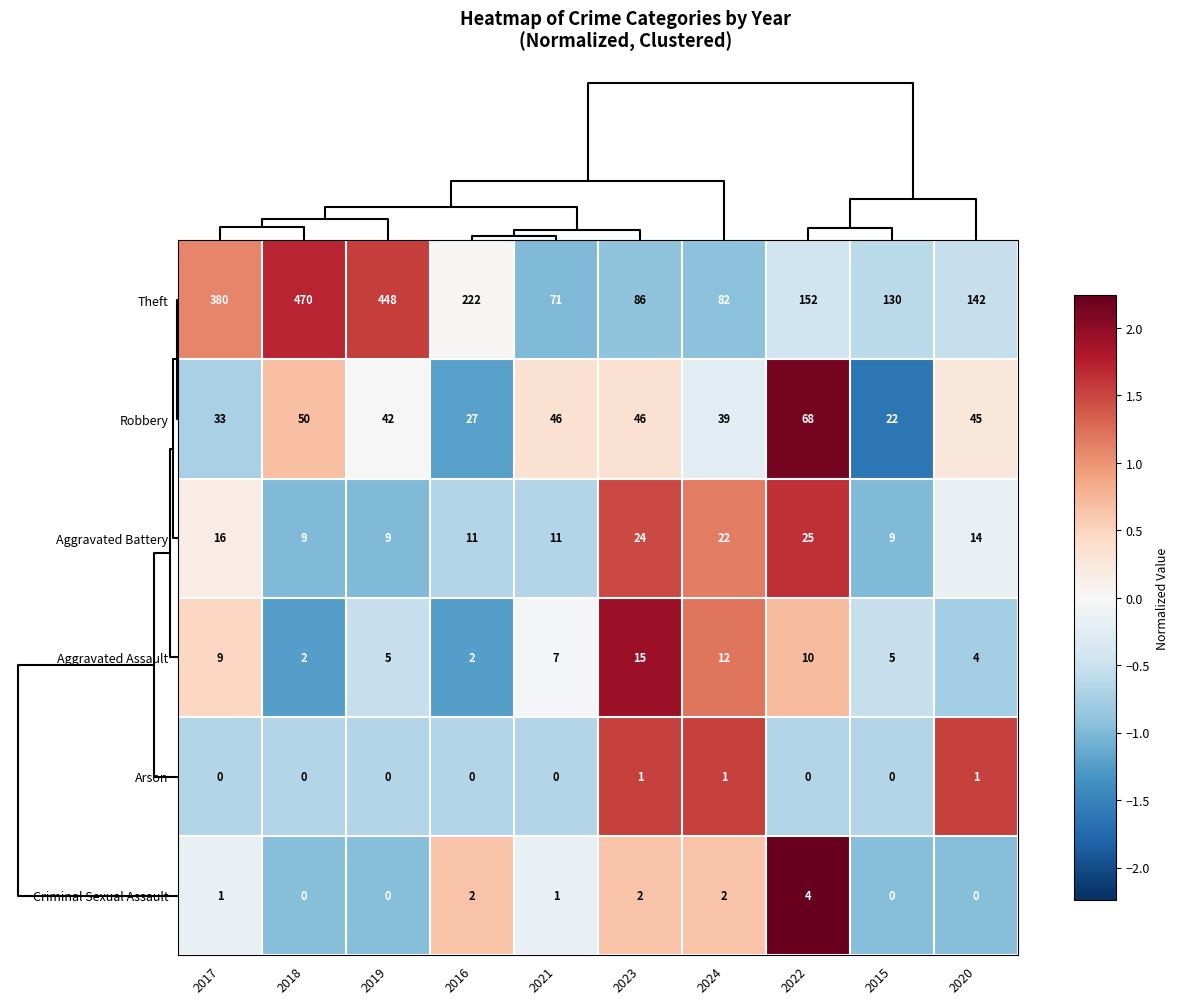

At which category does the chart reach its peak across all series?

2018